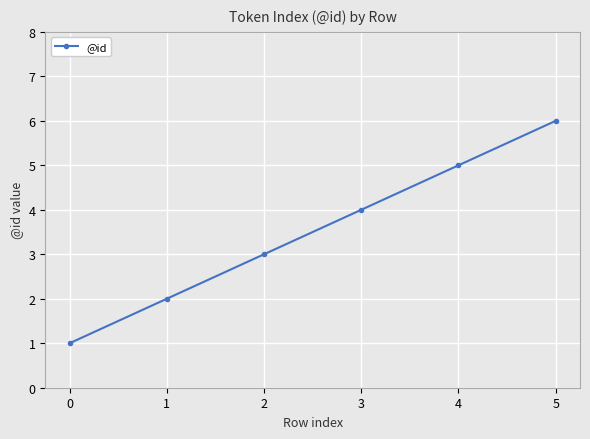

What is the greatest value displayed?

6